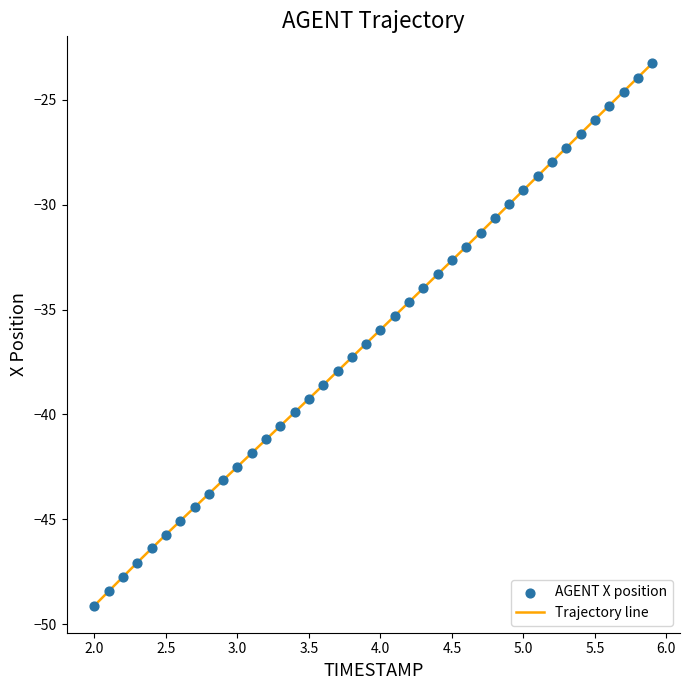

What is the maximum value shown in the chart?

-23.3